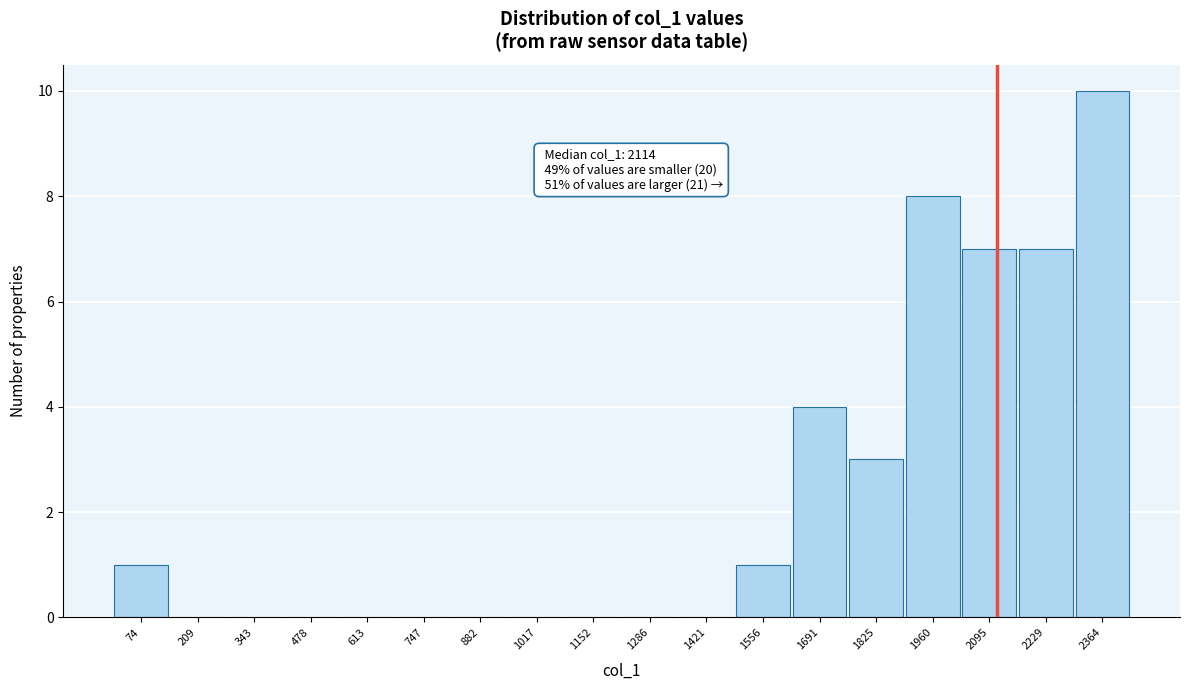

Over which range of the x-axis is the bar tallest?

2300 to 2440